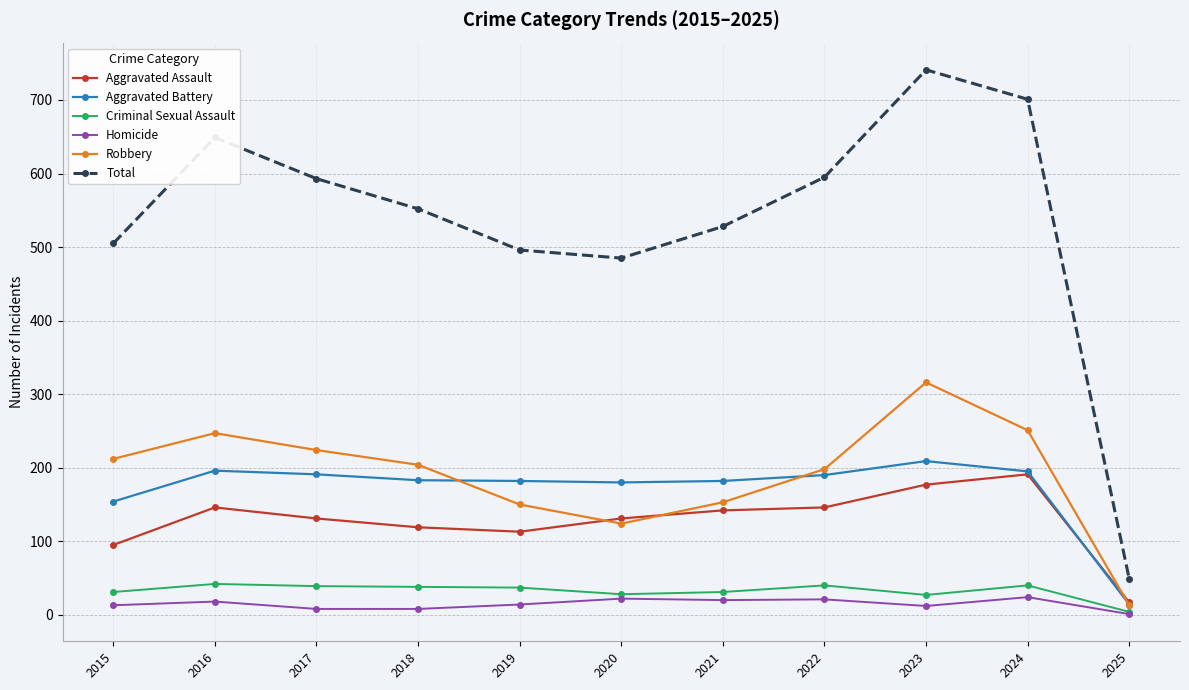

True or false: Total and Homicide cross at least once.

False